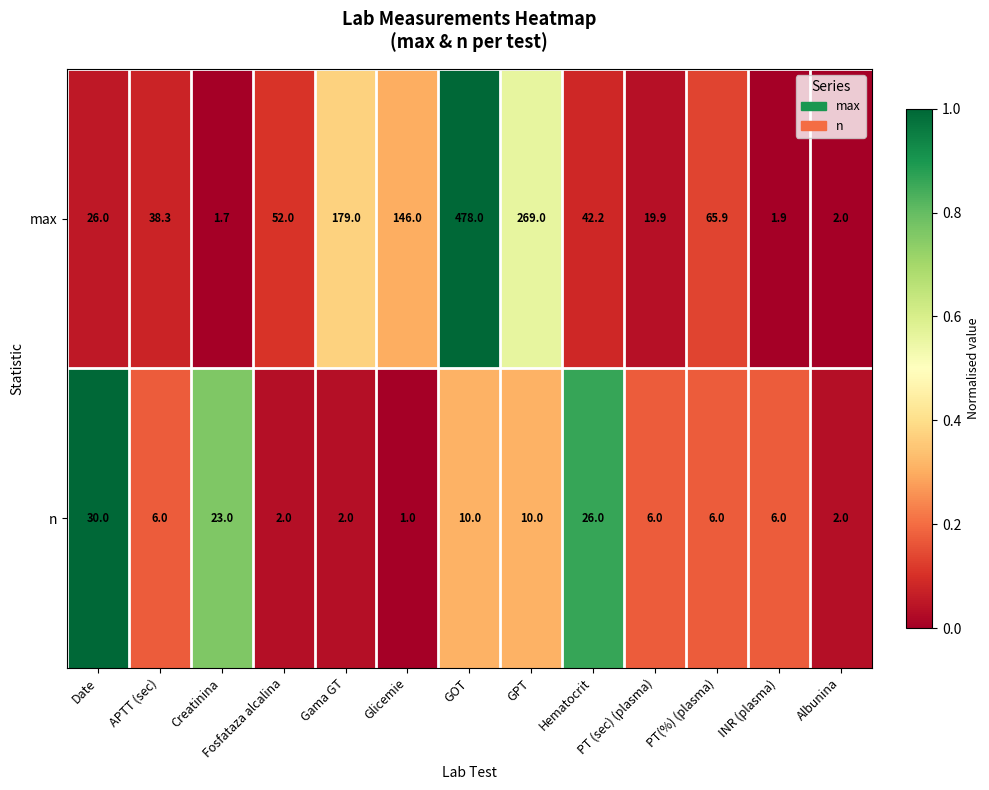

At which label does max first exceed 42?

Fosfataza alcalina